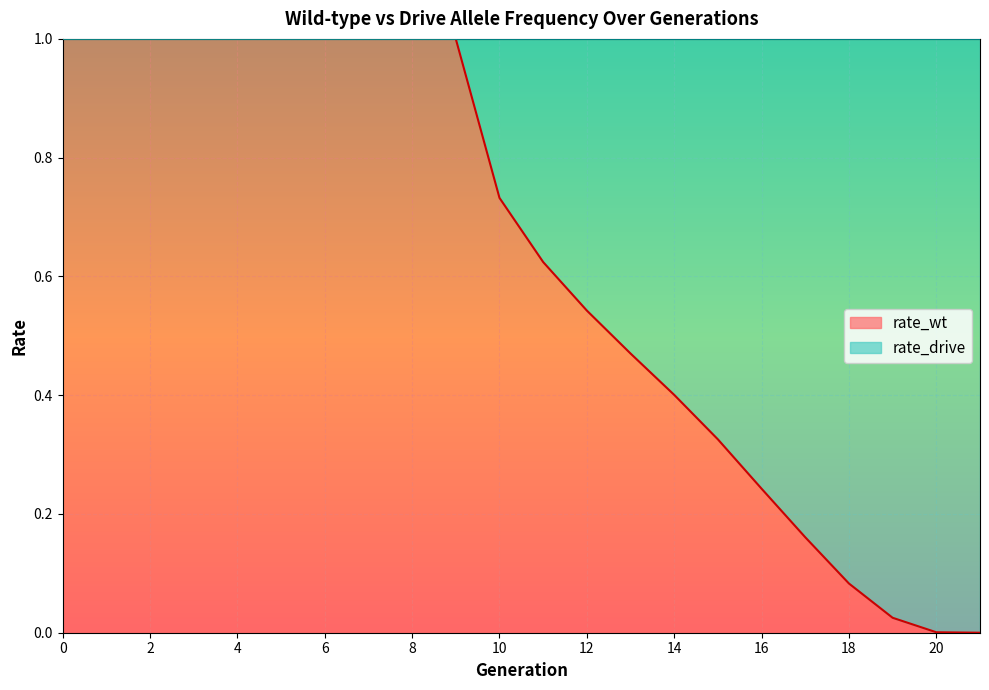

What is the difference between the maximum and minimum values?

1.0